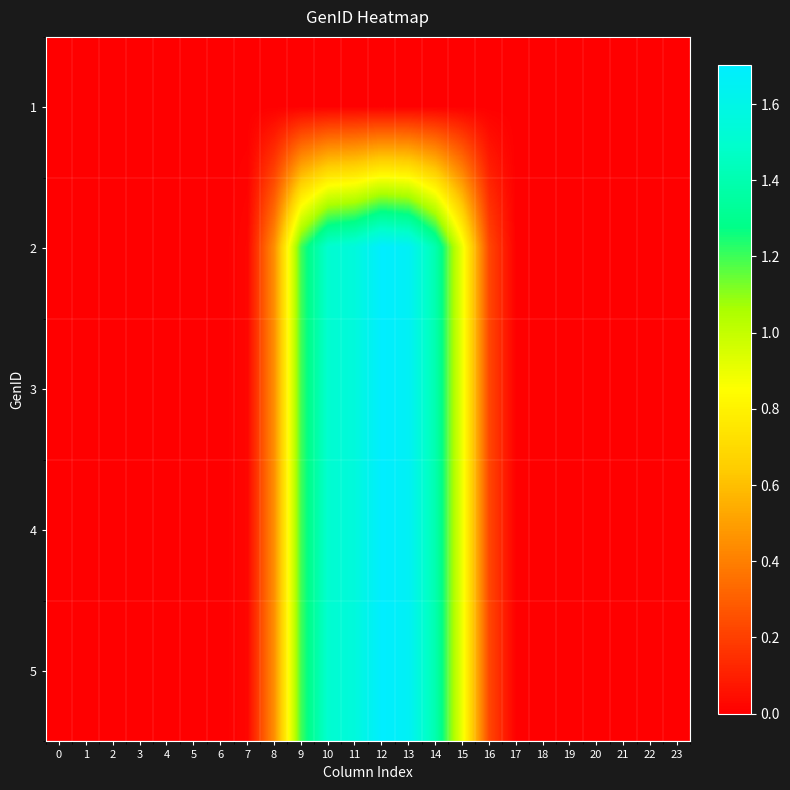

Between 3 and 12, which is larger?

3